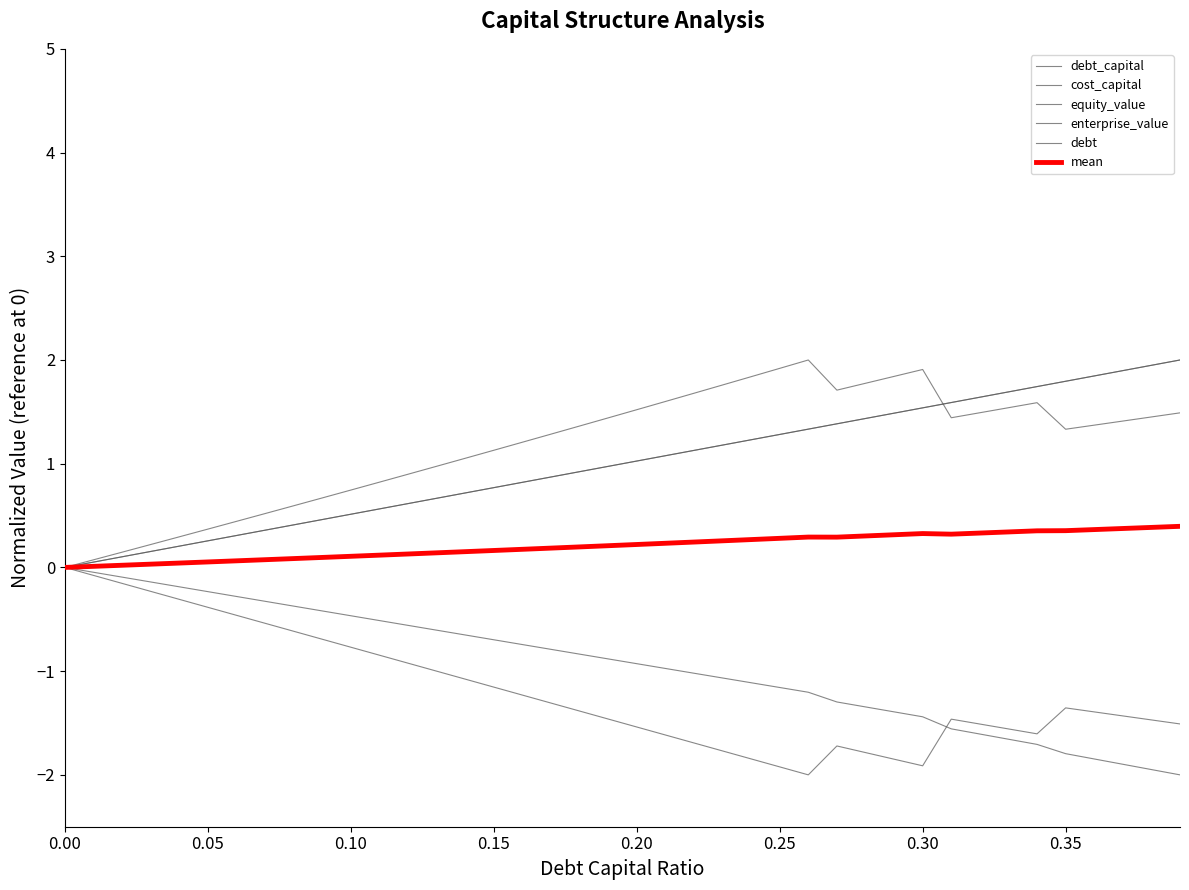

True or false: debt_capital has more than 0 points higher than both neighbors.

False